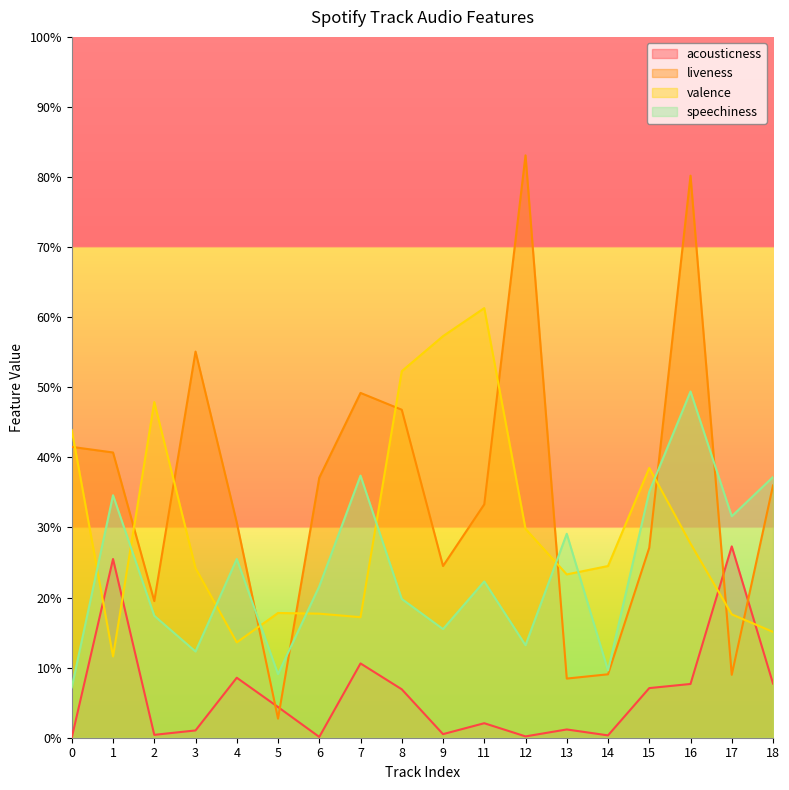

How many lines are shown in the chart?

4